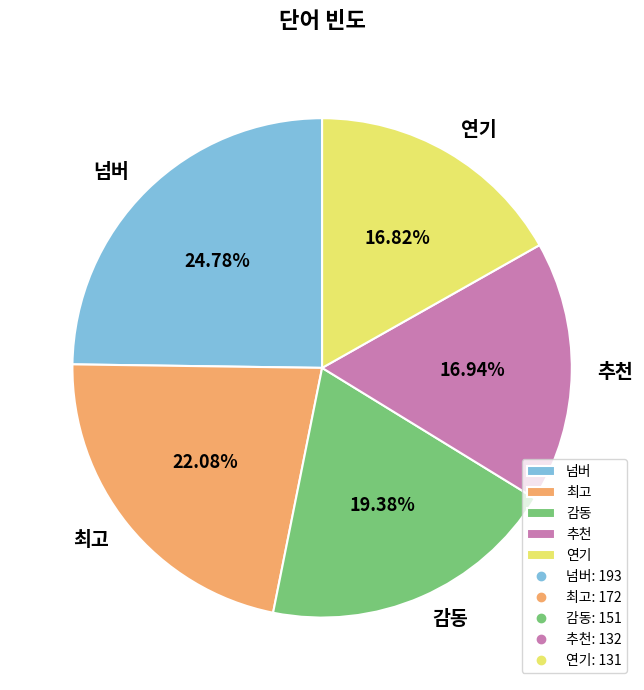

To the nearest percent, what is the combined percentage of 넘버 and 추천?

42%